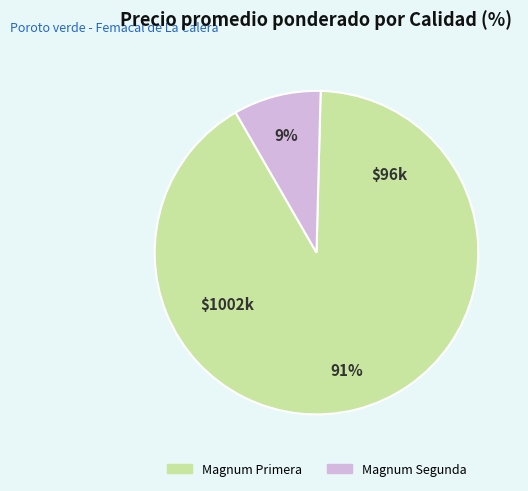

What percentage is the Magnum Segunda slice, to the nearest percent?

9%